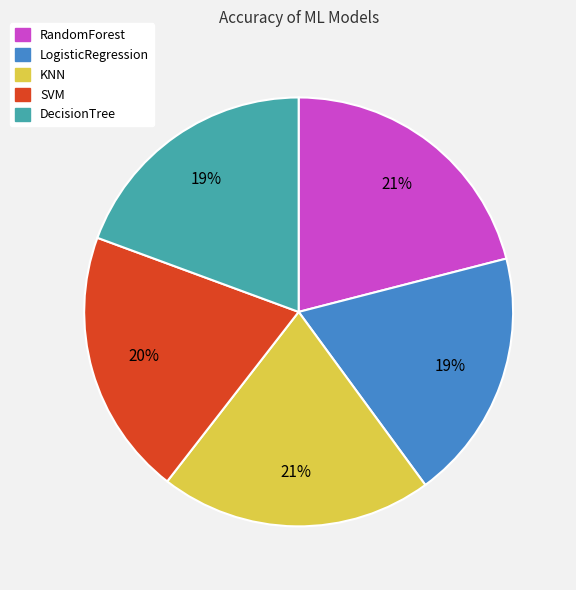

To the nearest percent, what is the combined percentage of SVM and RandomForest?

41%